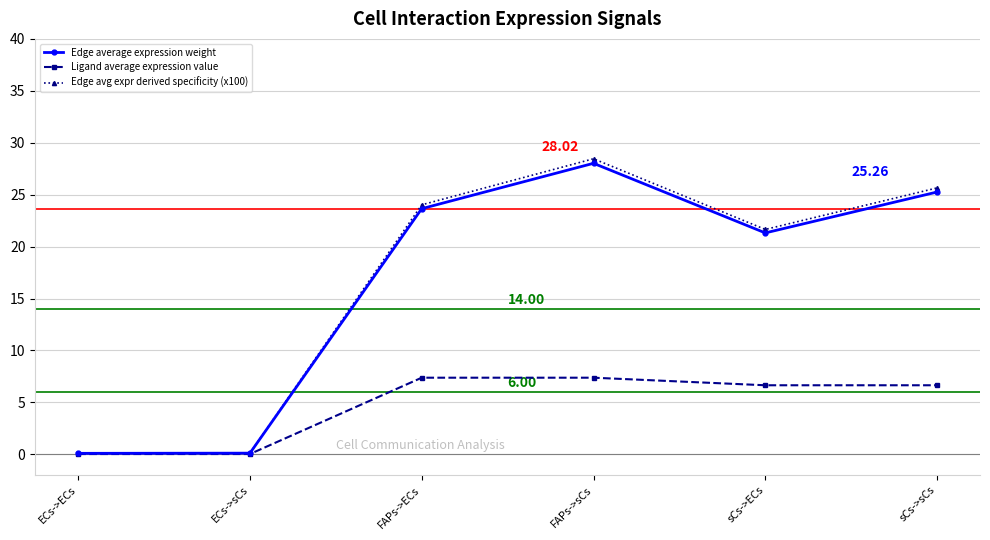

Where does the Ligand average expression value series first go above 6?

FAPs->ECs